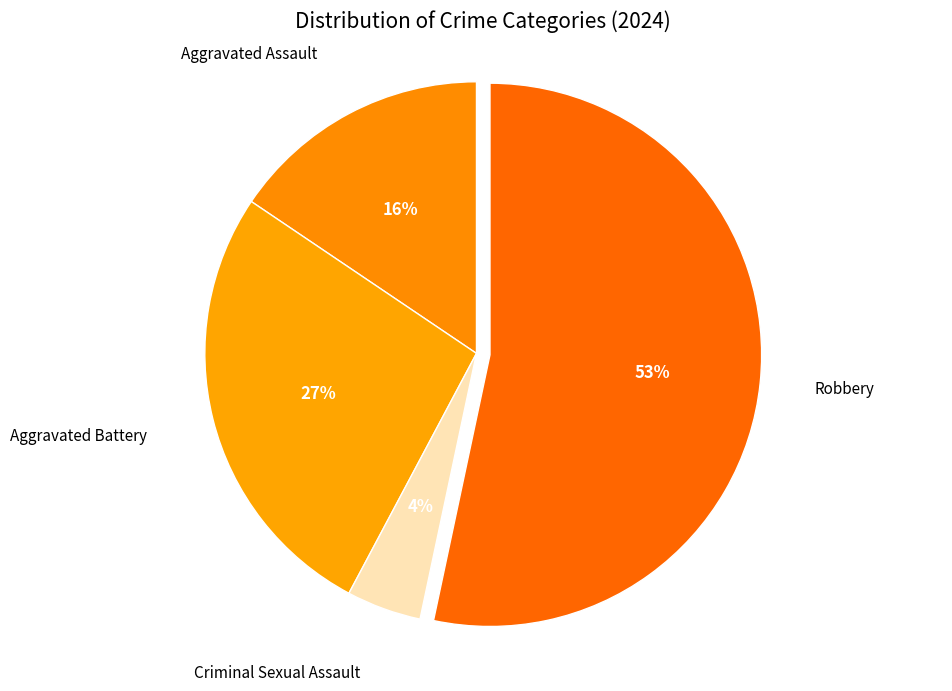

How many segments does this pie chart have?

4